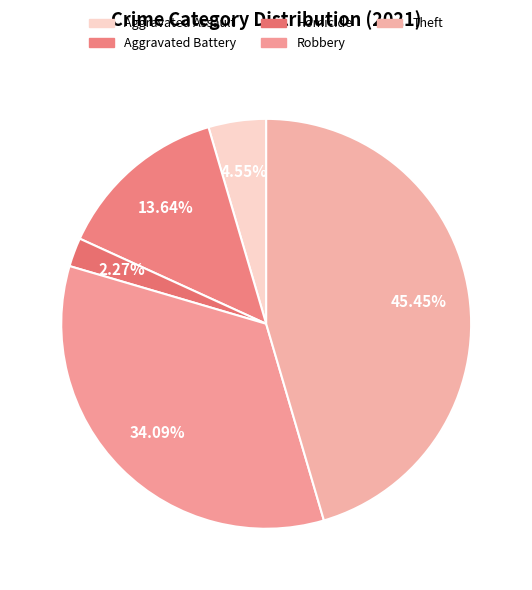

Is it true that Robbery is 39% of the pie?

False